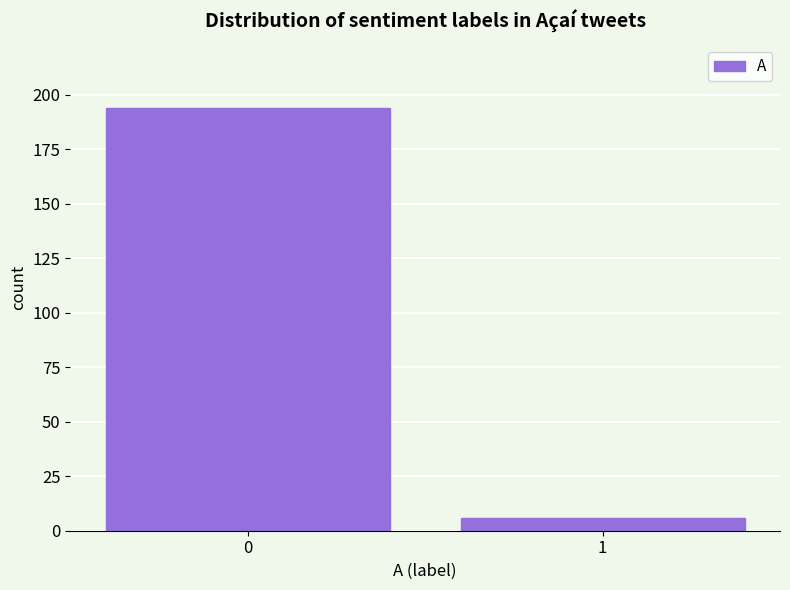

Reading left to right, list all the values displayed in this chart.

0=194	1=6